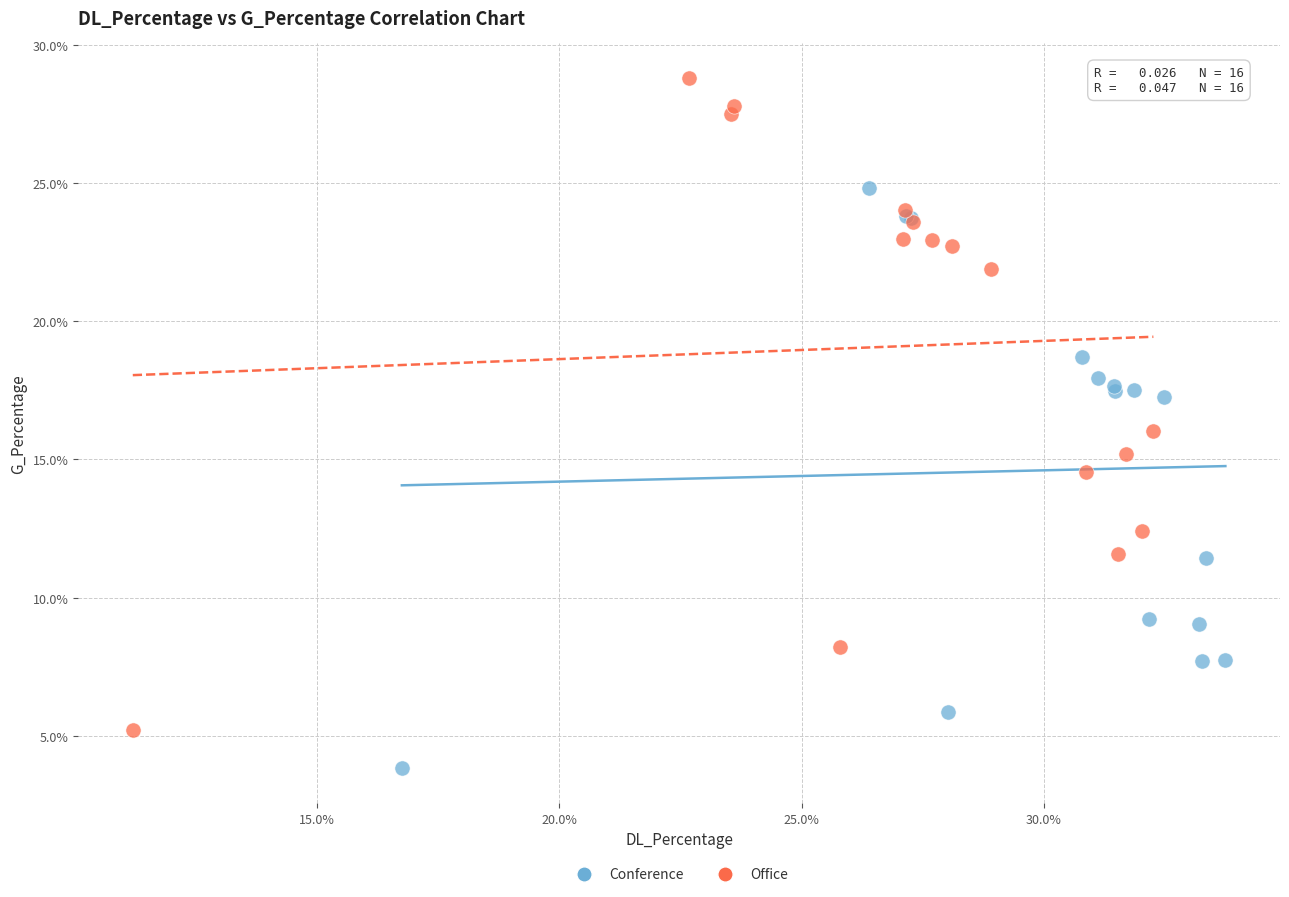

Which series contains the lowest Y value?

Conference